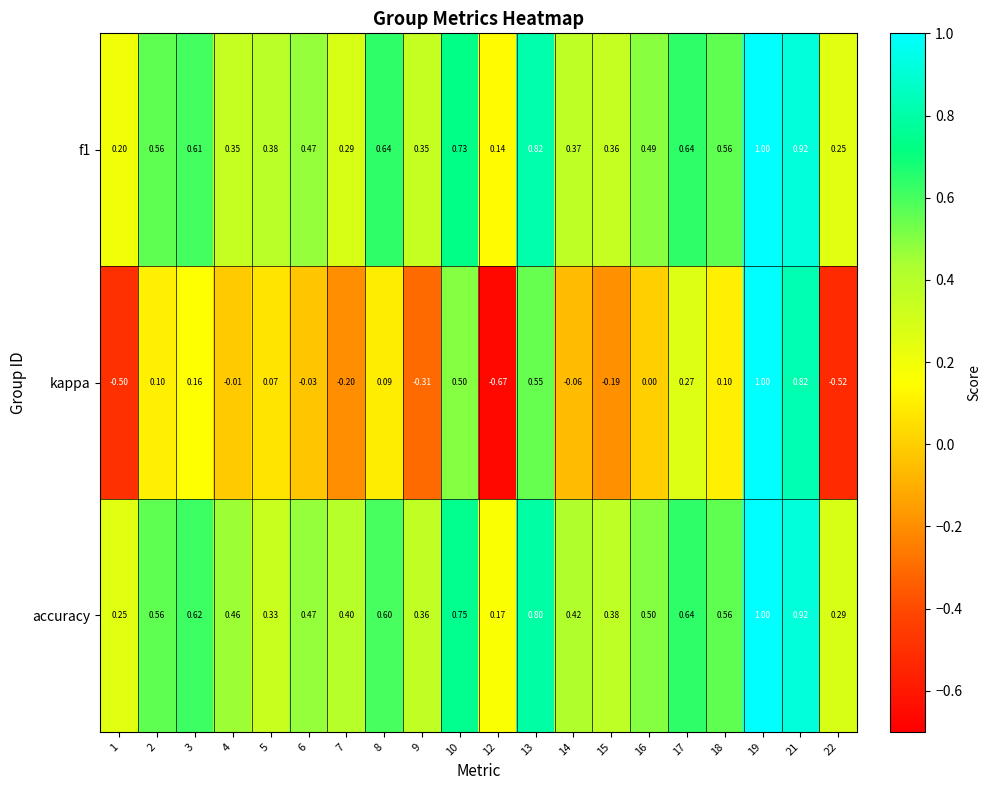

Which series has the largest total across all categories?

accuracy